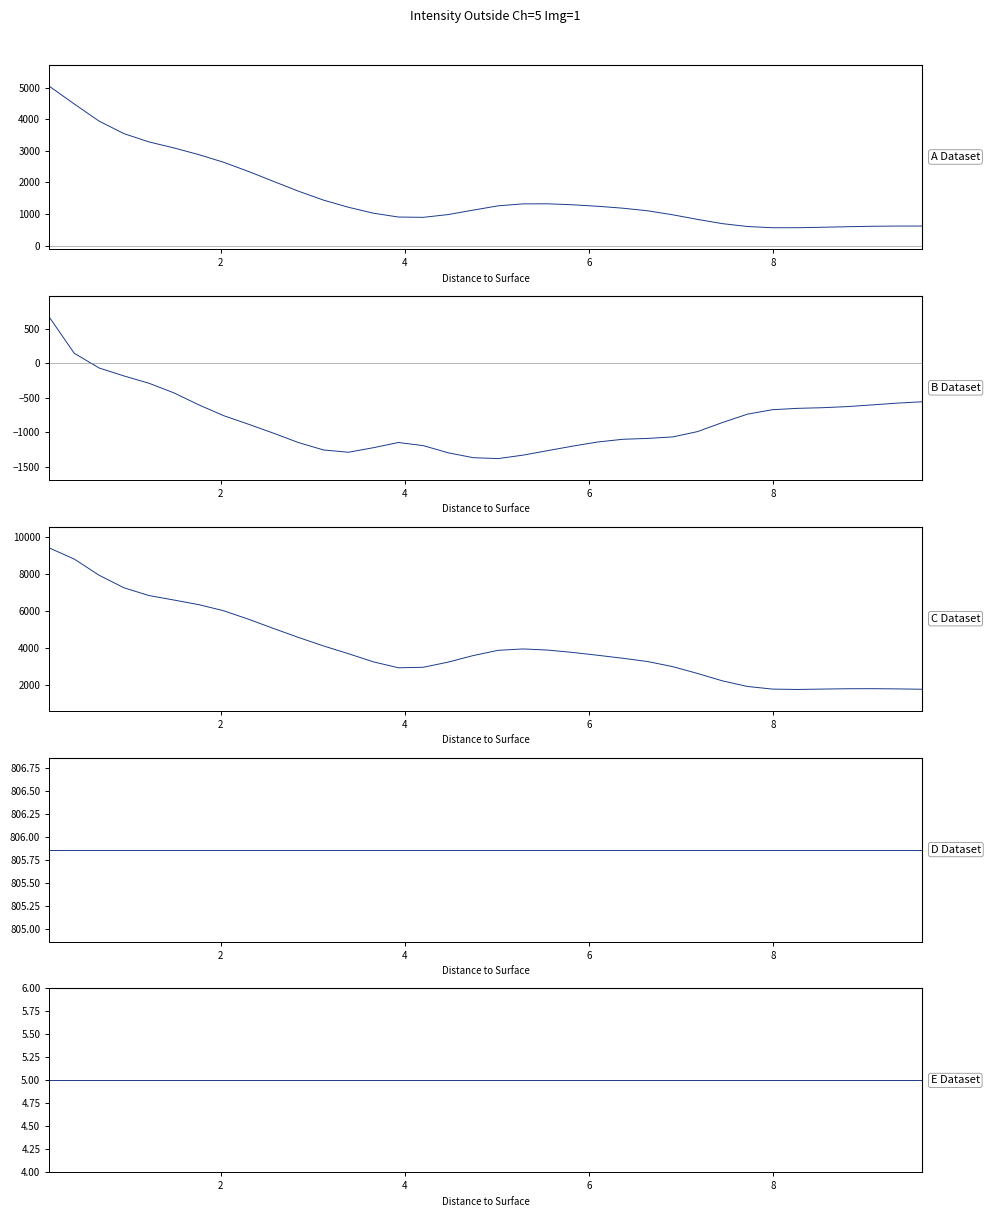

What is the label of the 15th point from the right?

21